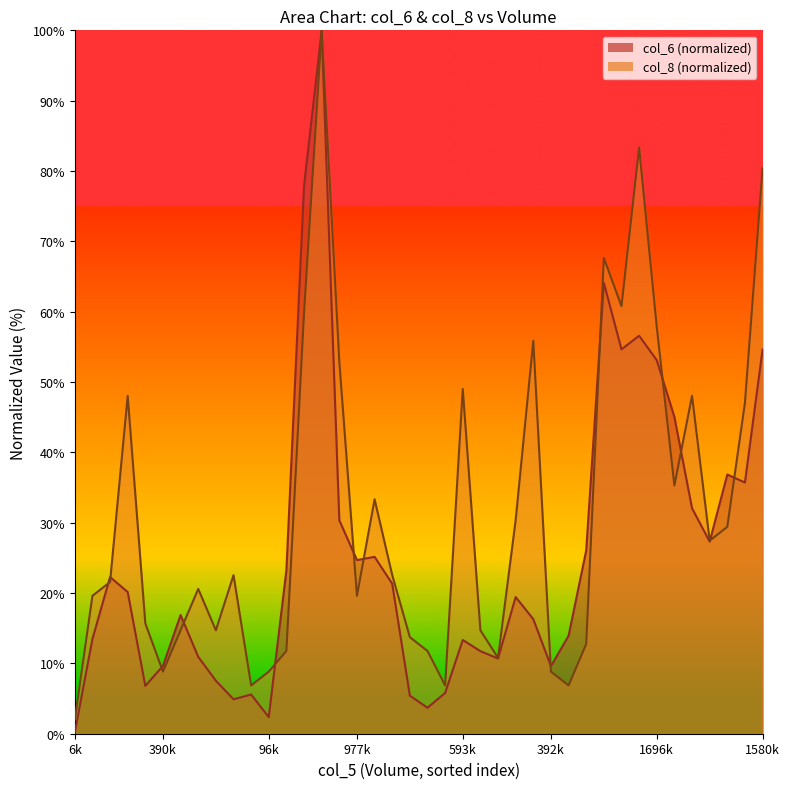

What is the minimum value for col_6?

0.2